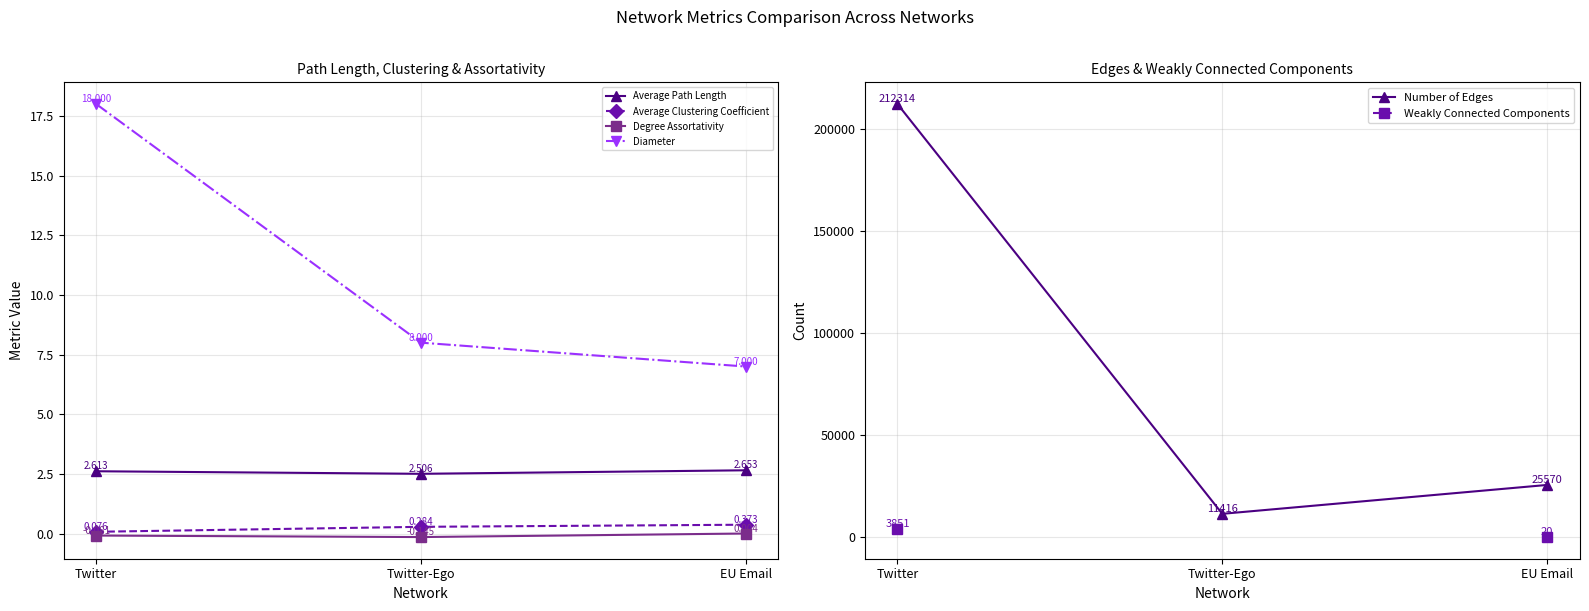

What is the spread (max minus min) of values at Twitter?

212314.1